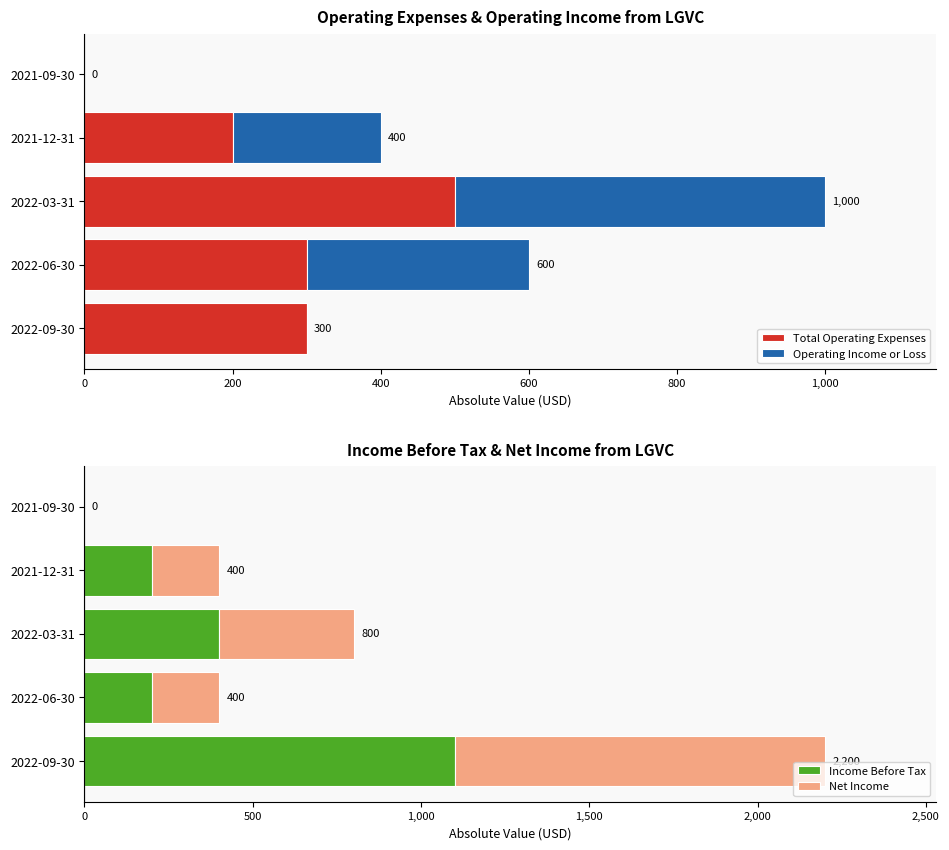

Read the Income Before Tax value at 2022-09-30.

1100